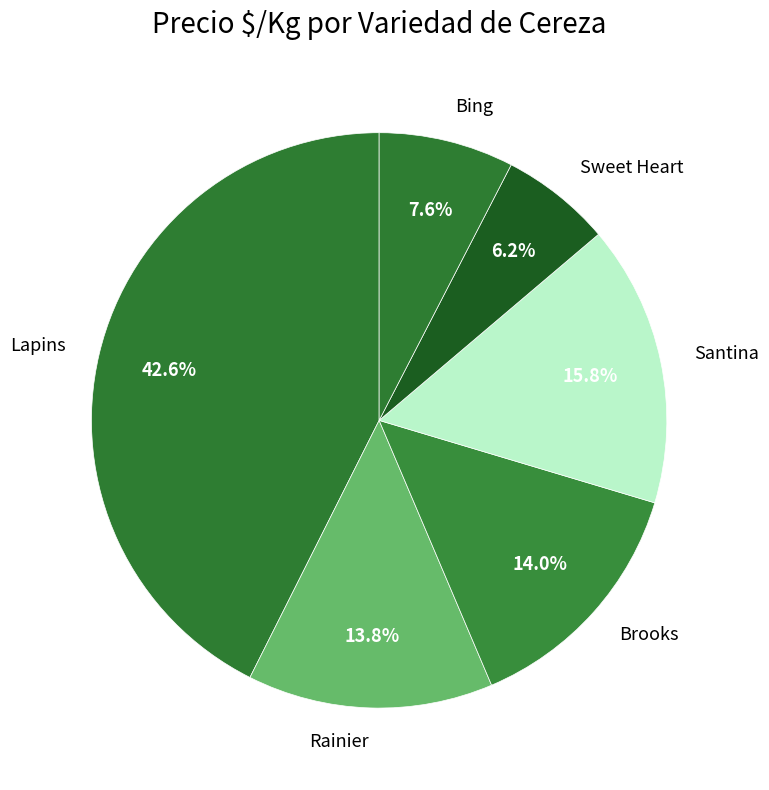

To the nearest percent, what is the average slice percentage?

17%